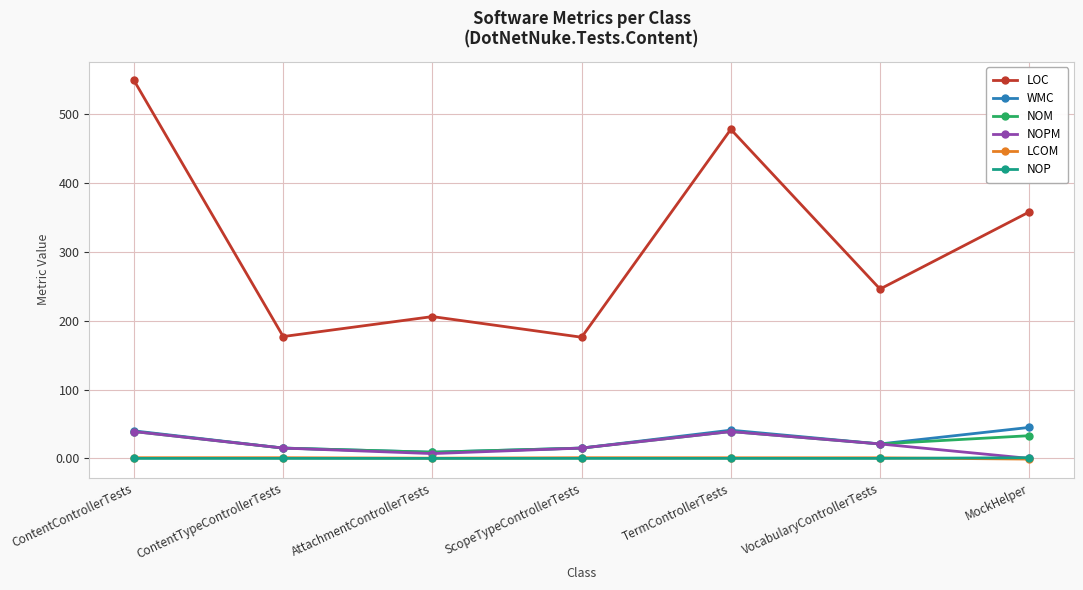

What are all the series names shown in the legend?

LOC, WMC, NOM, NOPM, LCOM, NOP